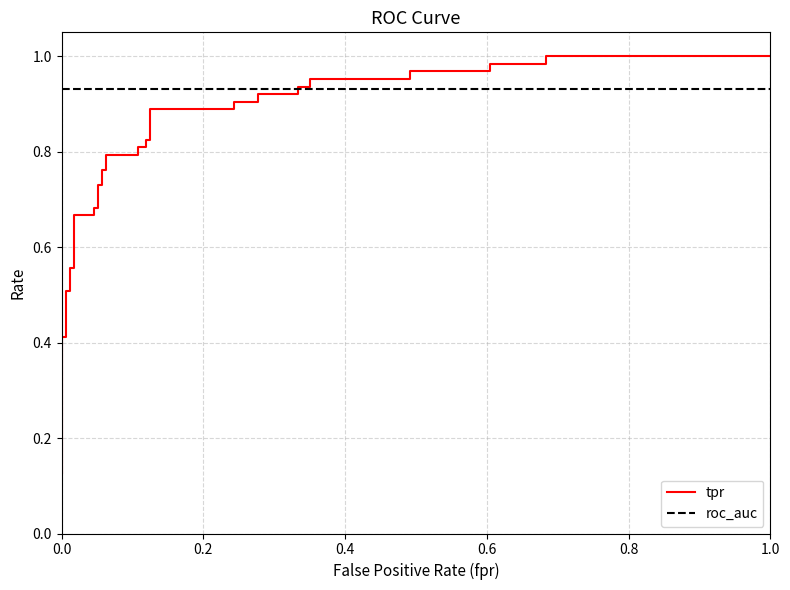

What is the maximum value shown in the chart?

1.0